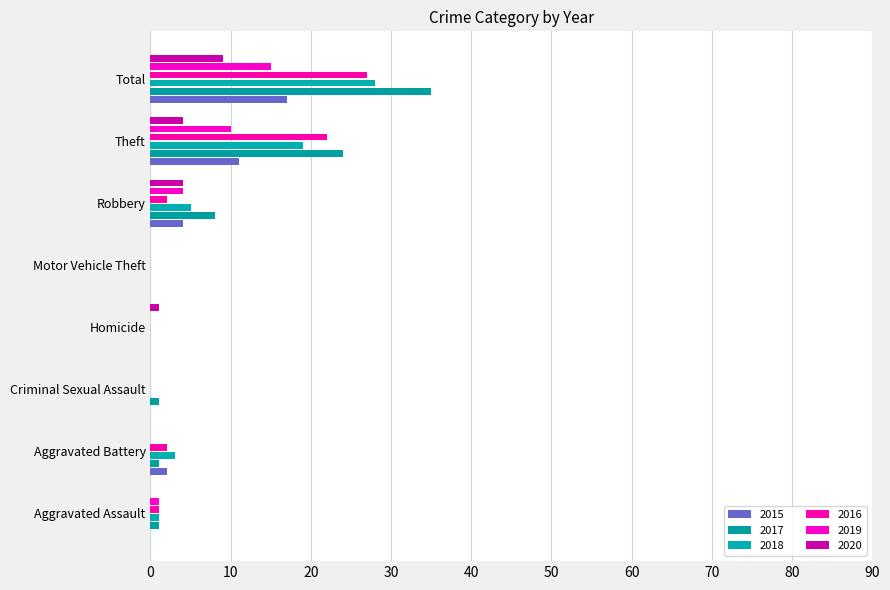

Which category has the highest value in the 2017 series?

Total